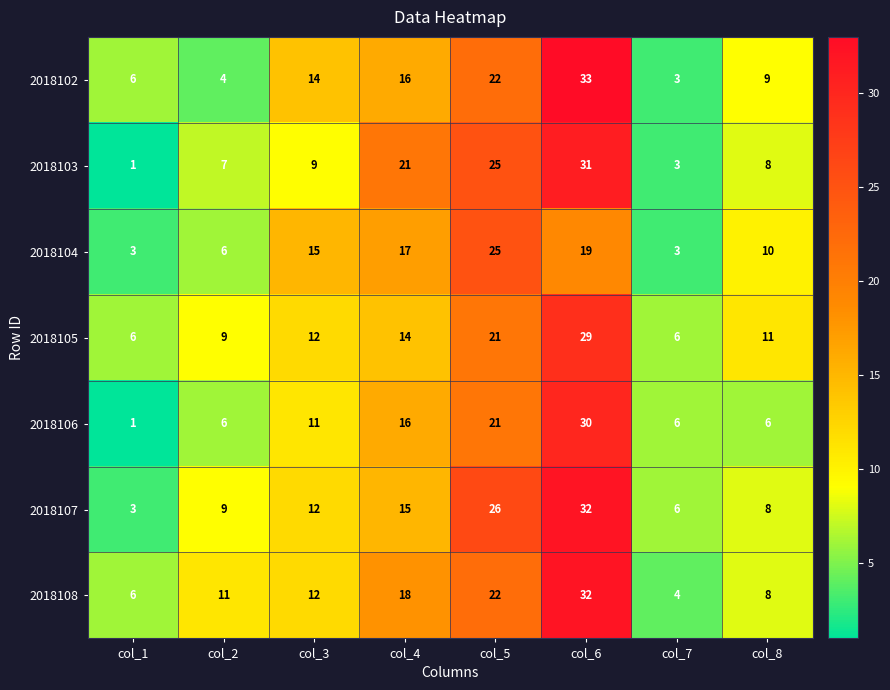

At which label is 2018103 closest to 16?

col_4